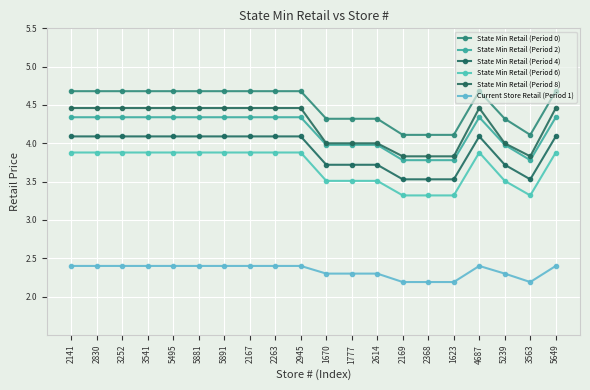

What is the sum of all State Min Retail (Period 6) values?

73.9